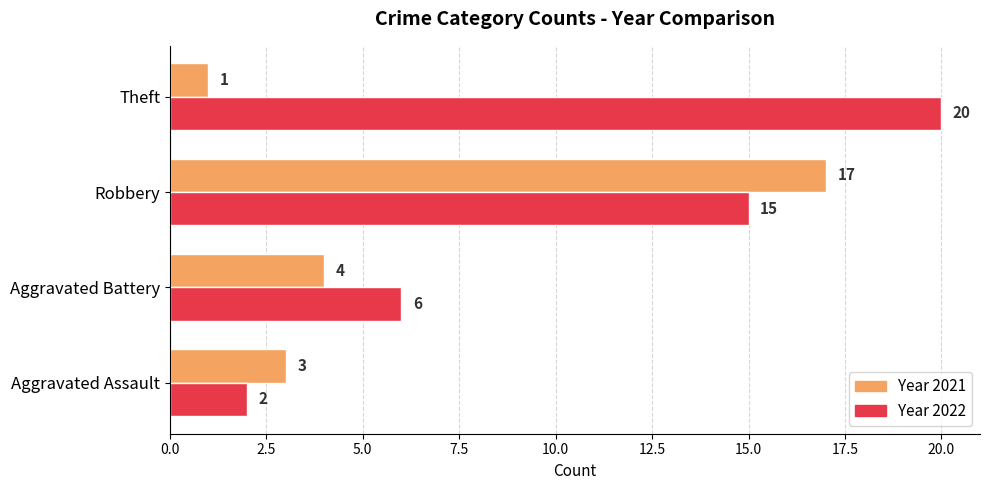

What is the difference between the second highest and minimum values in the Year 2022 series?

13